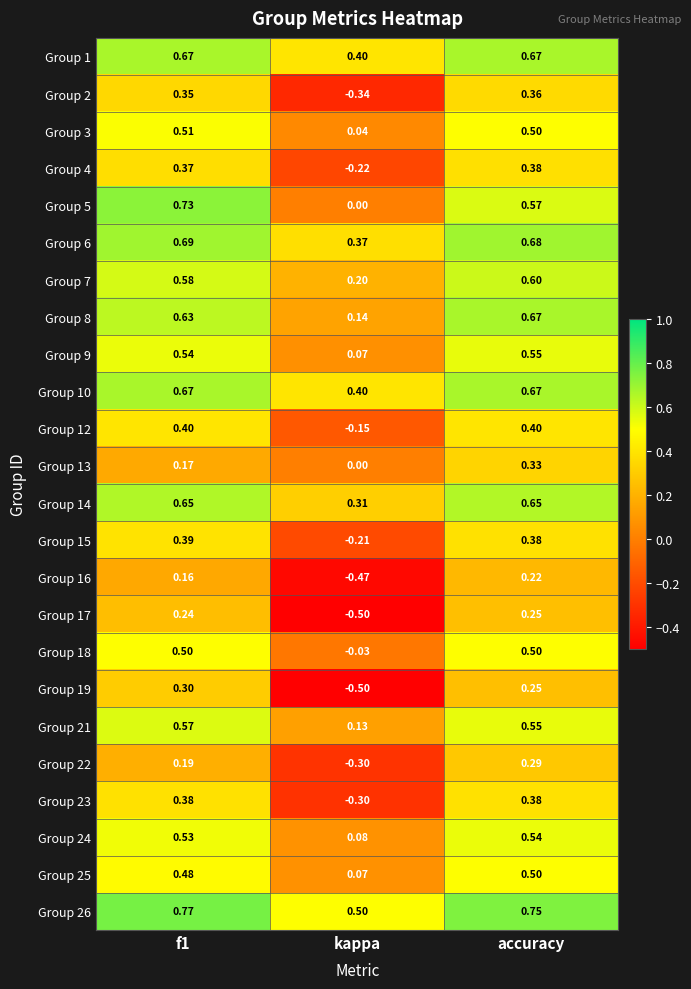

At which label is Group 13 closest to 0?

kappa